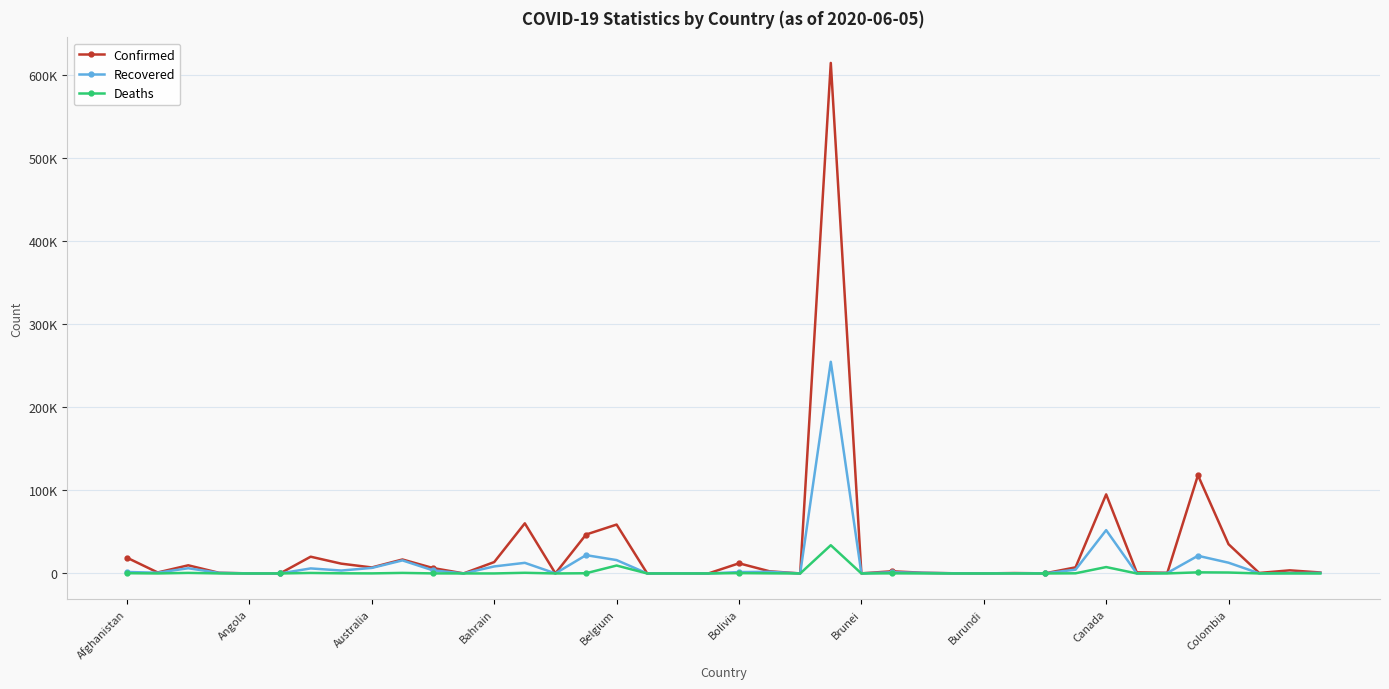

Which series has the largest total across all categories?

Confirmed